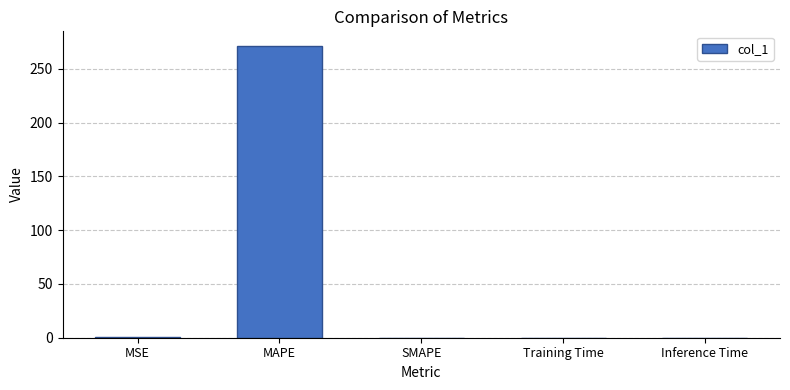

The value at SMAPE is 0.0. True or false?

True